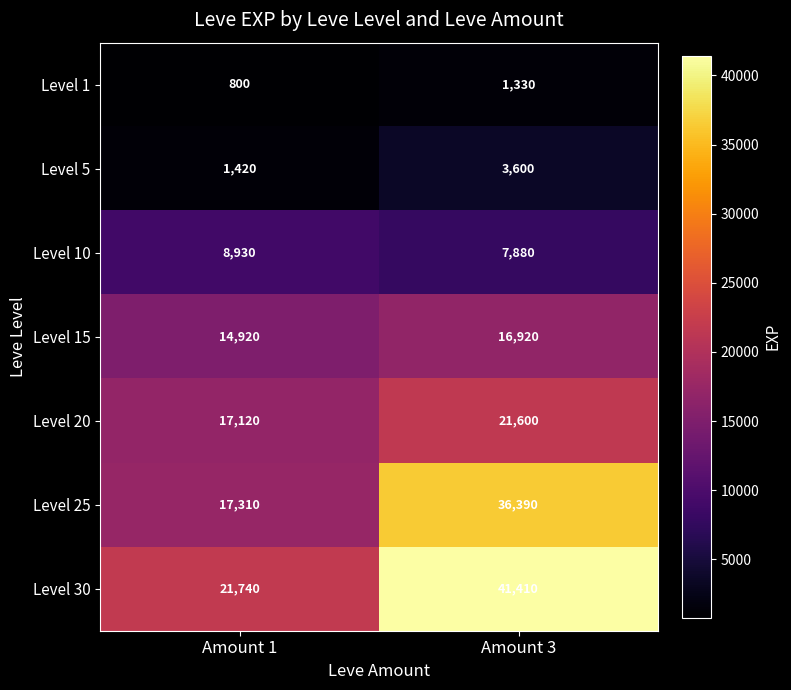

Is it true that Level 30 equals 68874 at Amount 3?

False